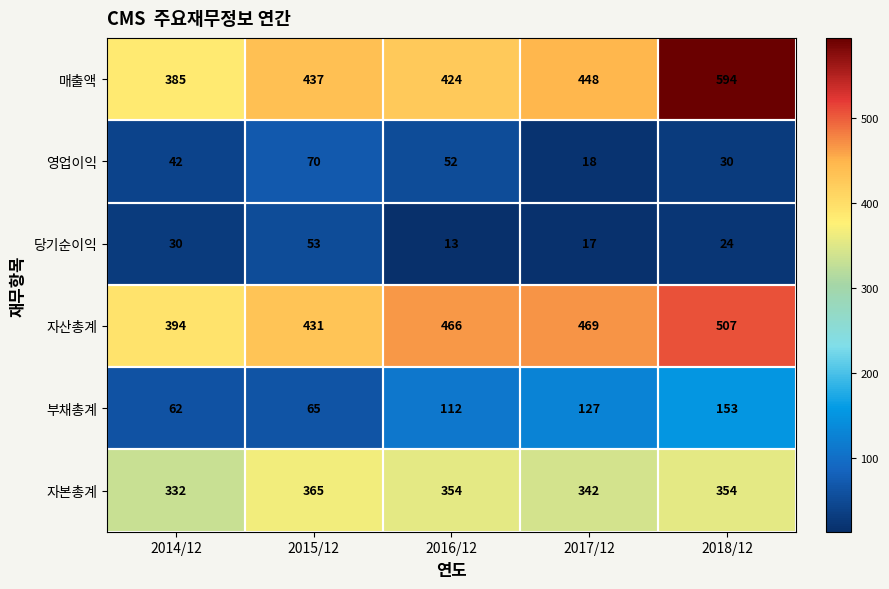

What value does the 자산총계 series have at 2016/12?

466